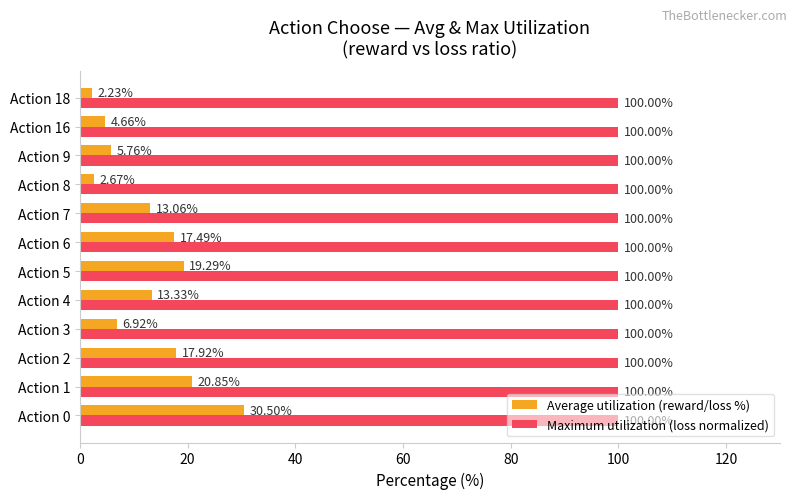

List the series in order of their overall mean, highest first.

Maximum utilization (loss normalized), Average utilization (reward/loss %)